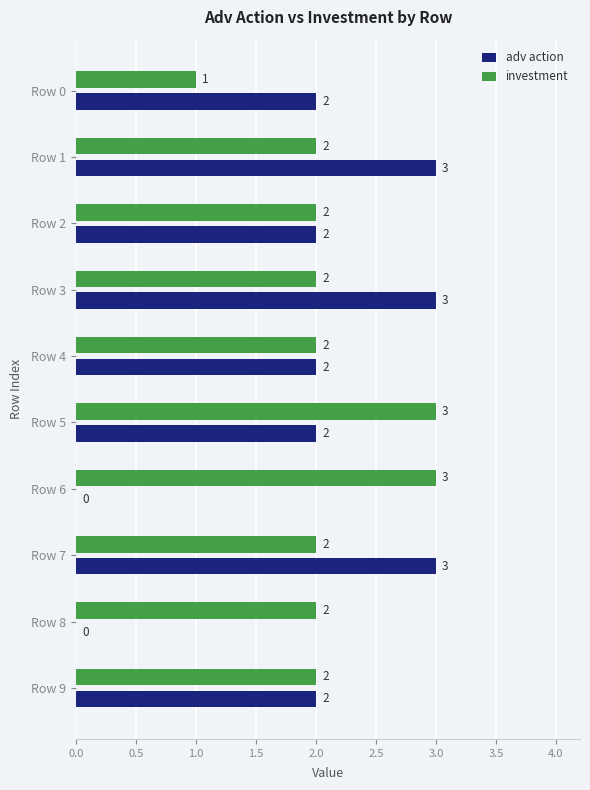

What is the total value across all series at Row 3?

5